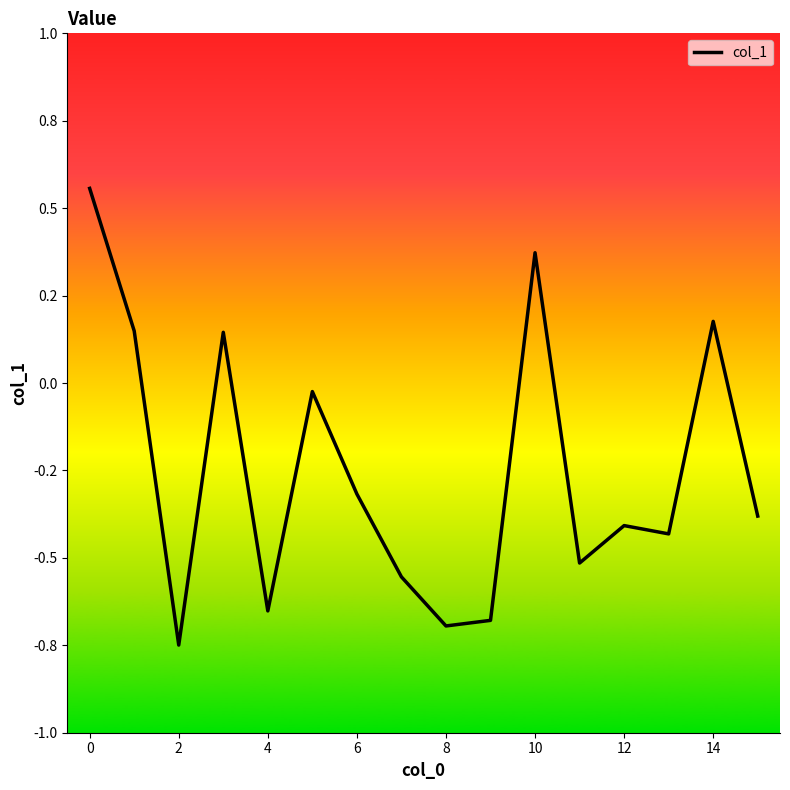

Reading right to left, transcribe all the data shown in this chart.

-0.4	0.2	-0.4	-0.4	-0.5	0.4	-0.7	-0.7	-0.6	-0.3	-0.0	-0.7	0.1	-0.7	0.1	0.6